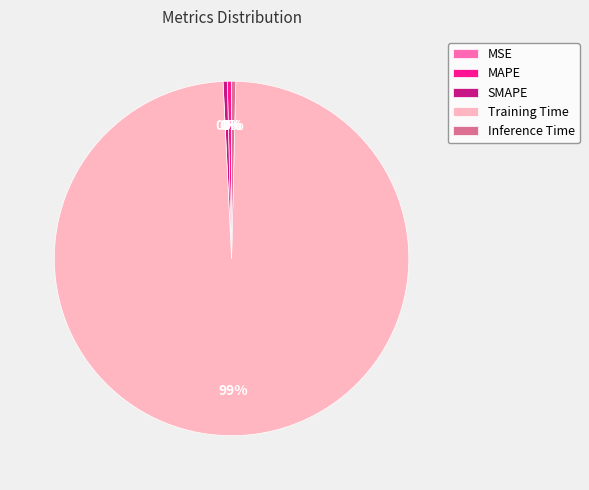

What is the largest slice in the pie chart?

Training Time